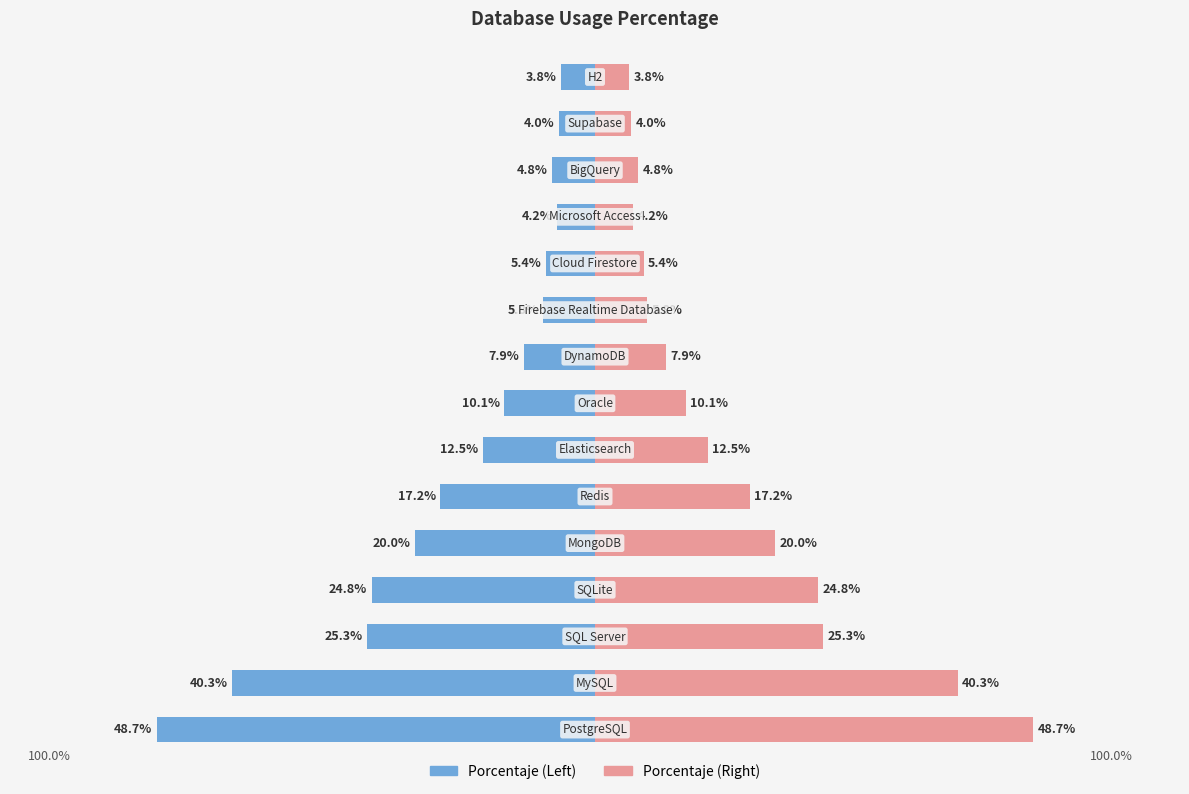

What is the difference between the highest and lowest values at 4?

40.0